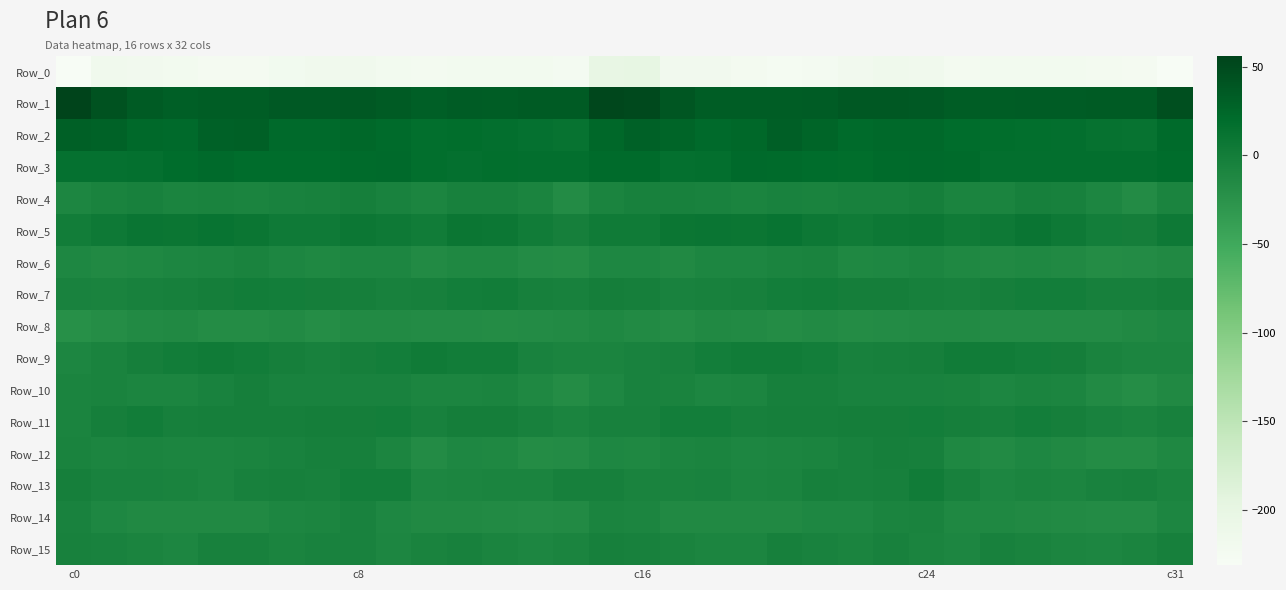

At which category is the sum across all series the highest?

c16